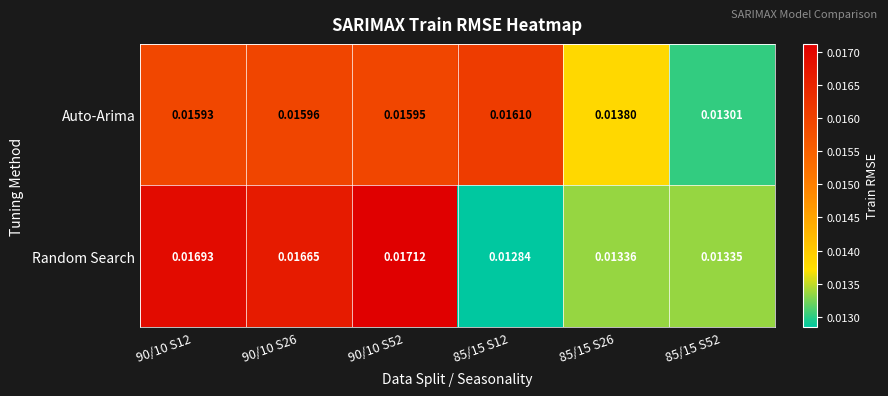

Which series has the widest spread of values?

Random Search